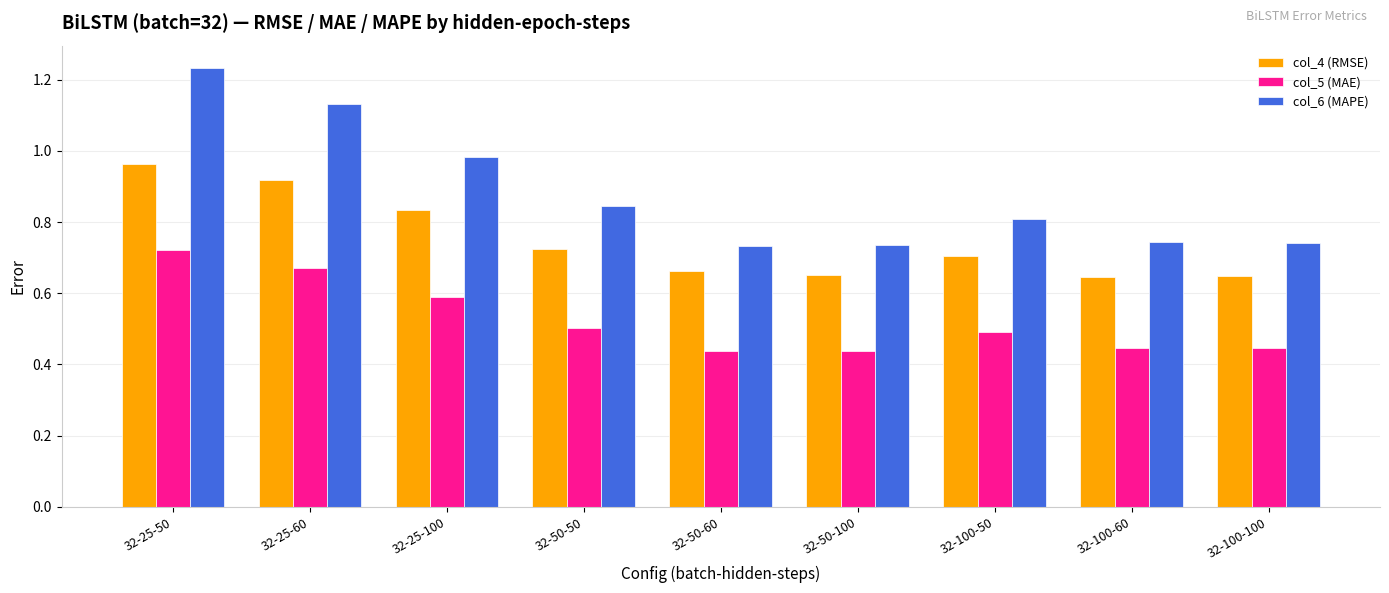

Count the number of data series in this chart.

3